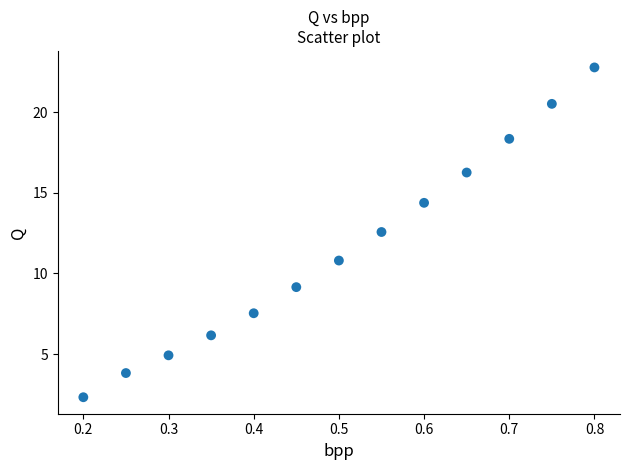

What Y value in the scatter plot is closest to 12?

12.6